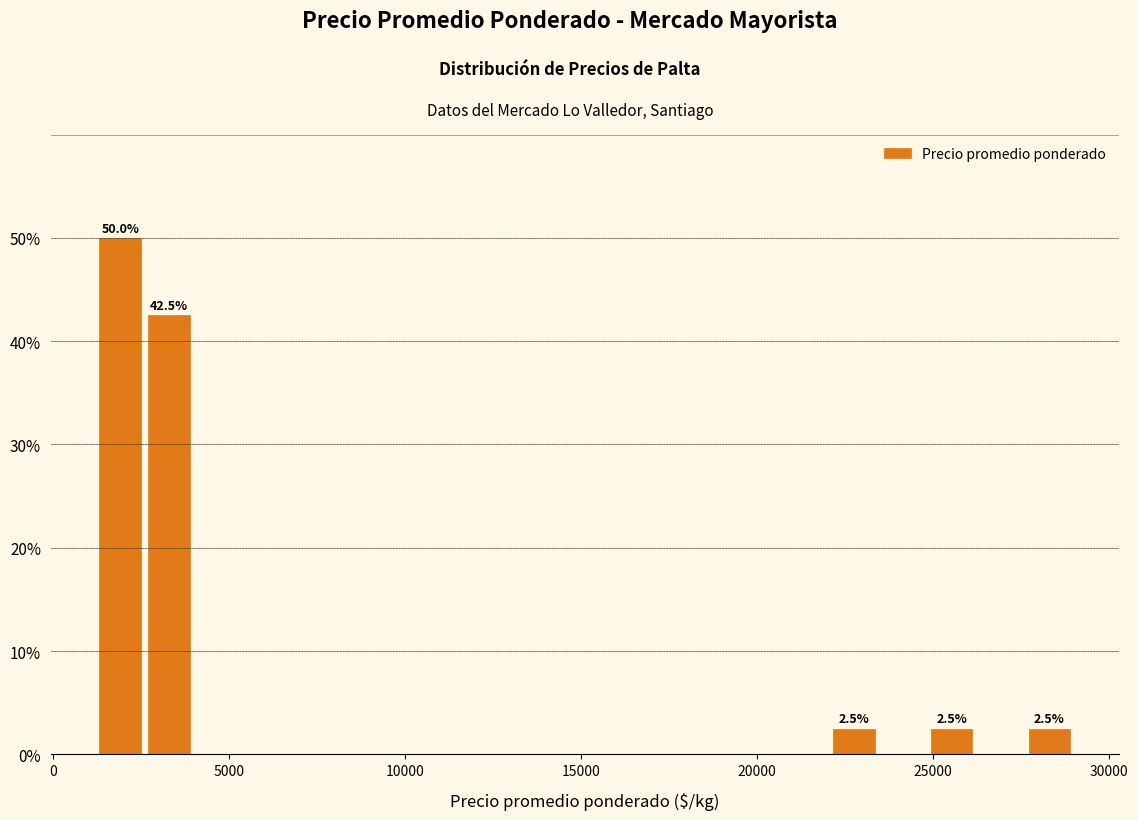

Read against the x-axis, roughly where is the centre of the tallest bar?

2000